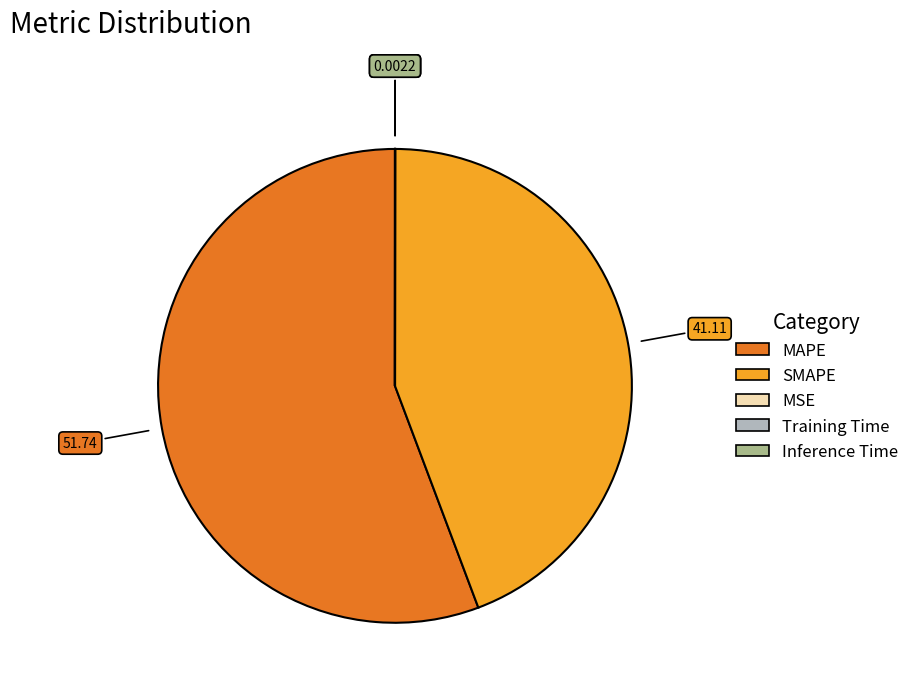

The MAPE slice represents 56% of the pie. True or false?

True